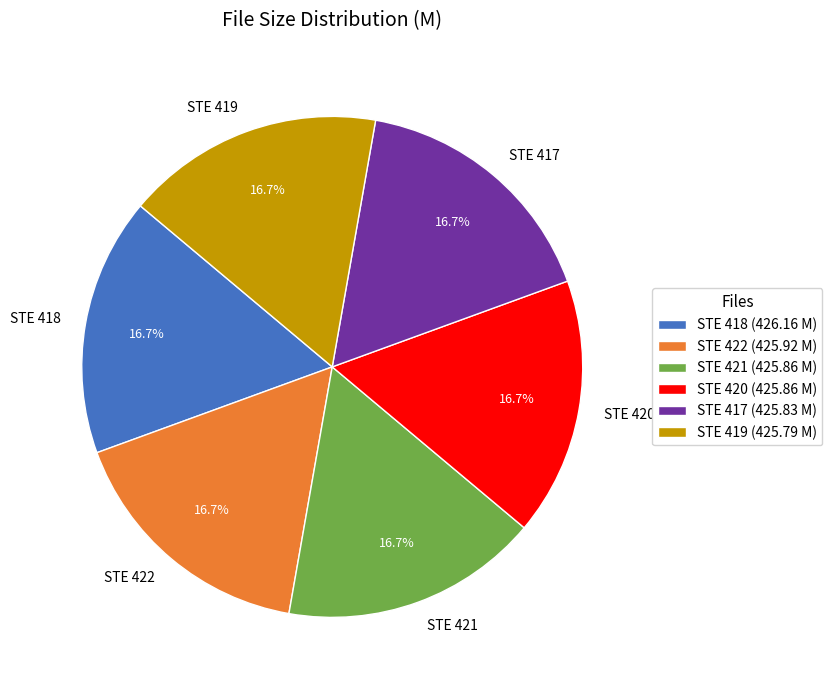

Is there any slice that represents more than half of the pie?

No